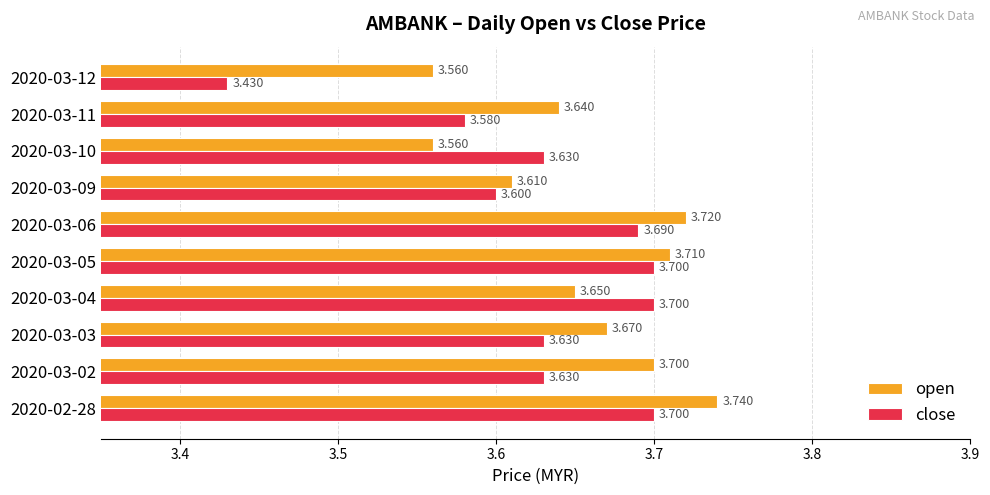

Which series has the largest range (max minus min)?

close